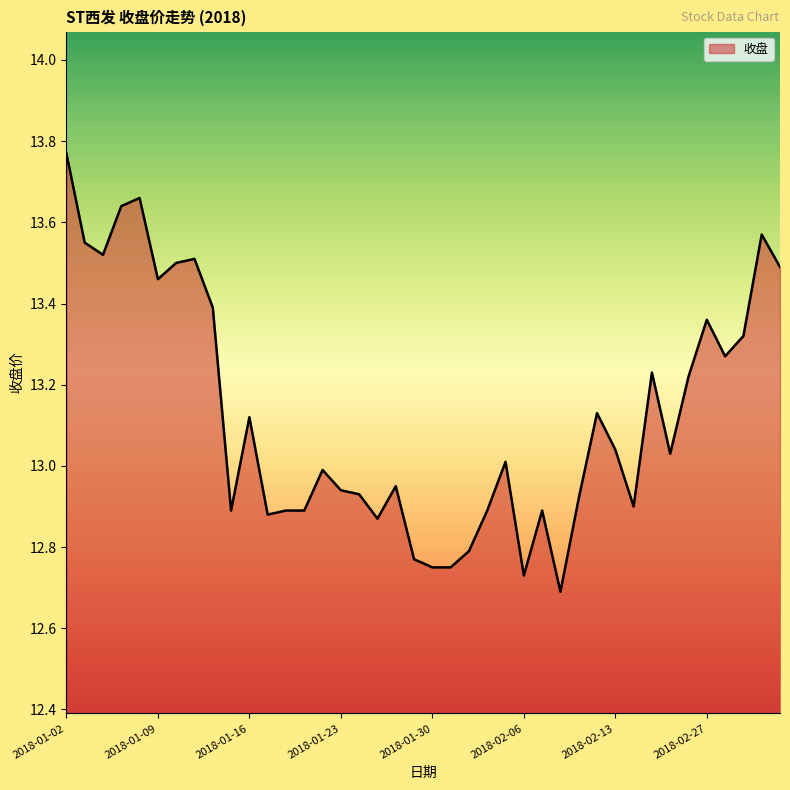

Does the chart display data point markers on the line(s)?

No